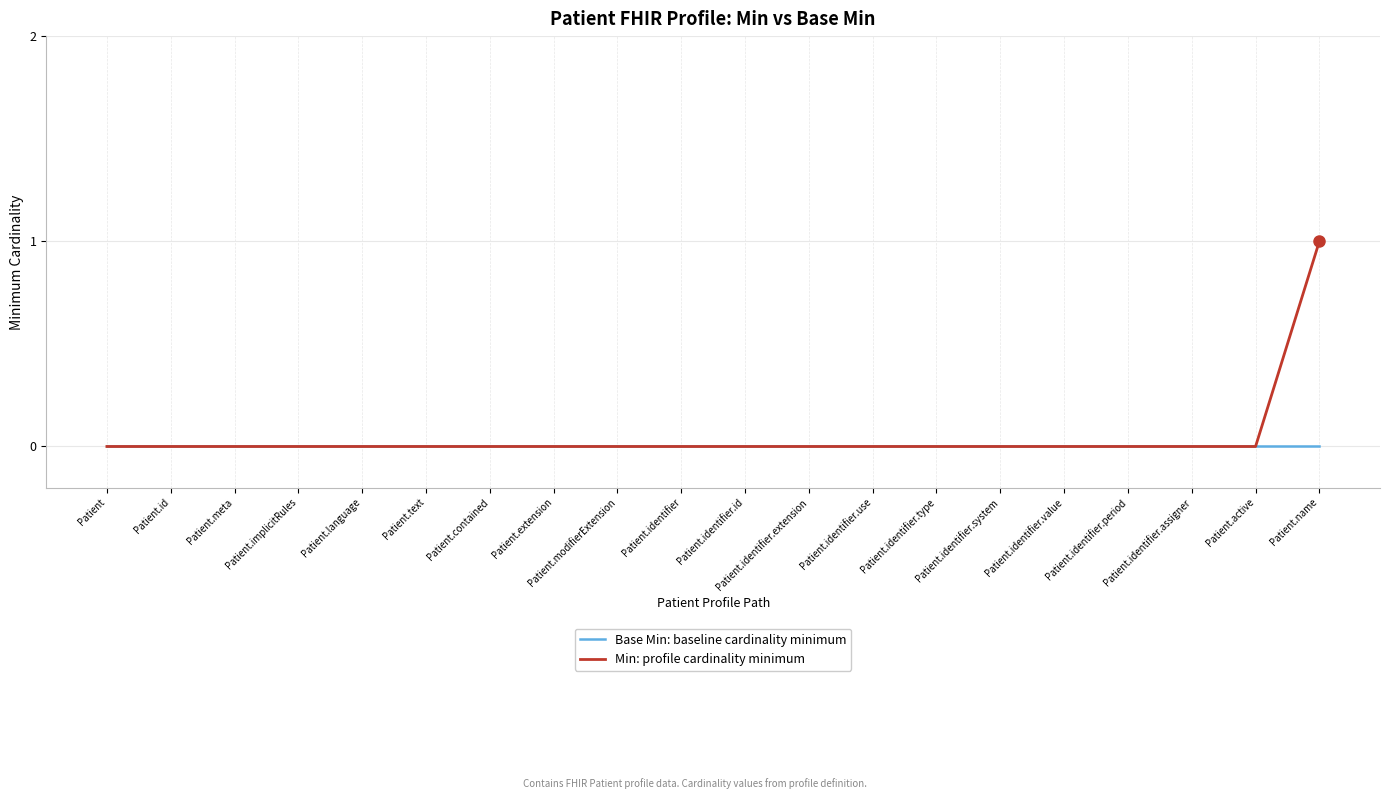

What are all the series names shown in the legend?

Base Min: baseline cardinality minimum, Min: profile cardinality minimum